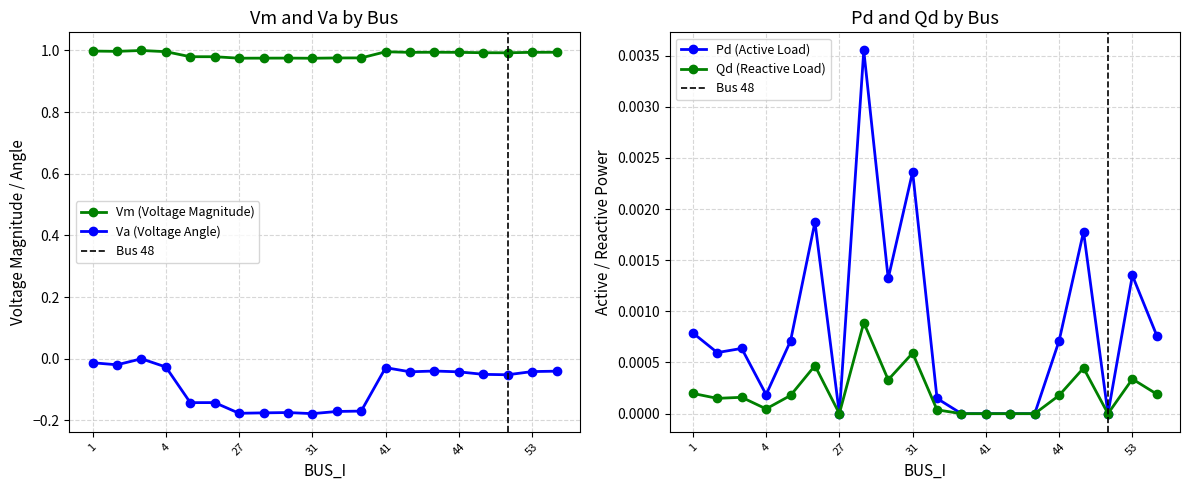

What is the maximum value shown in the chart?

1.0